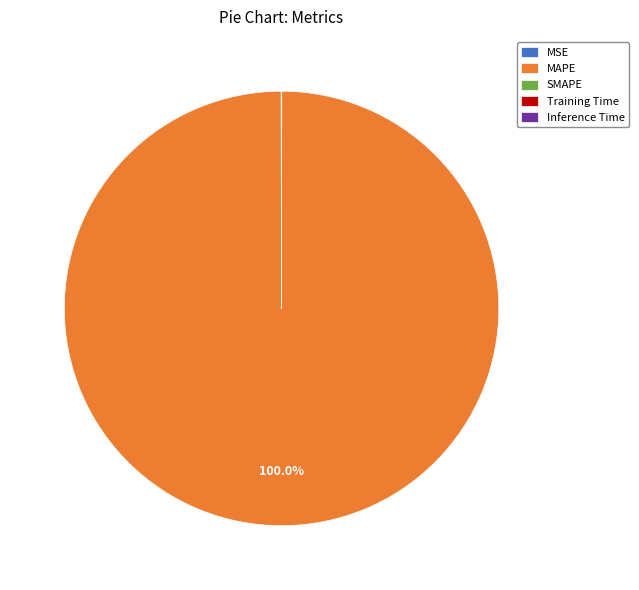

Is there a majority slice in this chart?

Yes